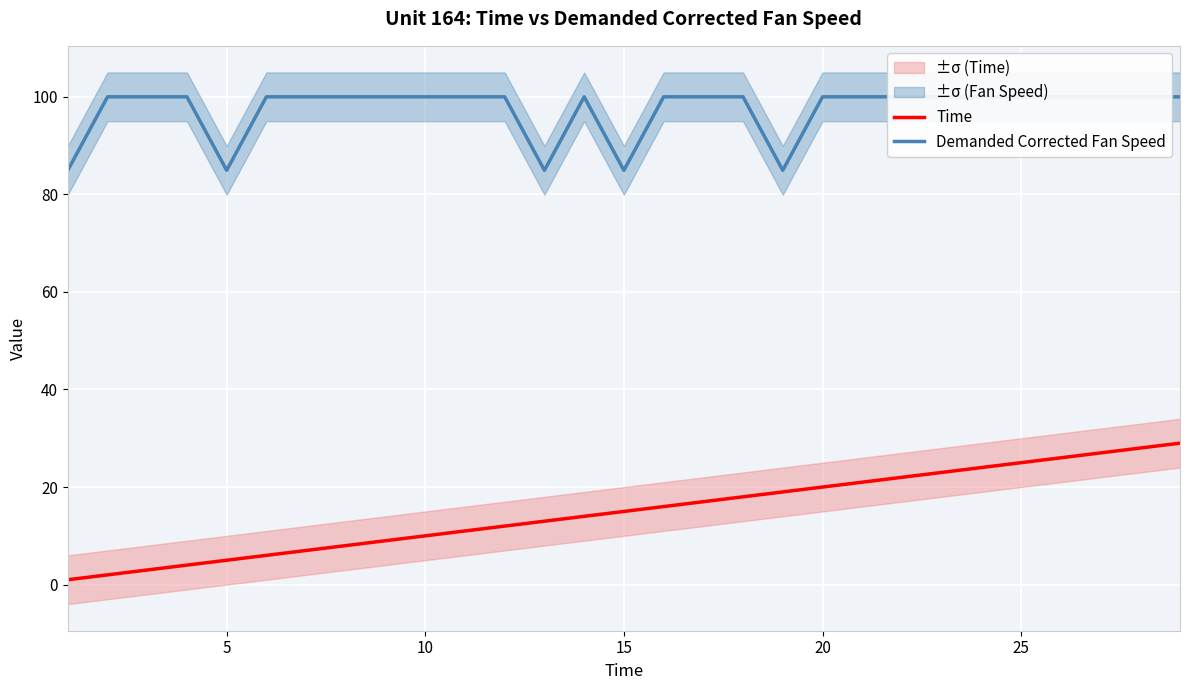

True or false: Demanded Corrected Fan Speed and Time cross at least once.

False